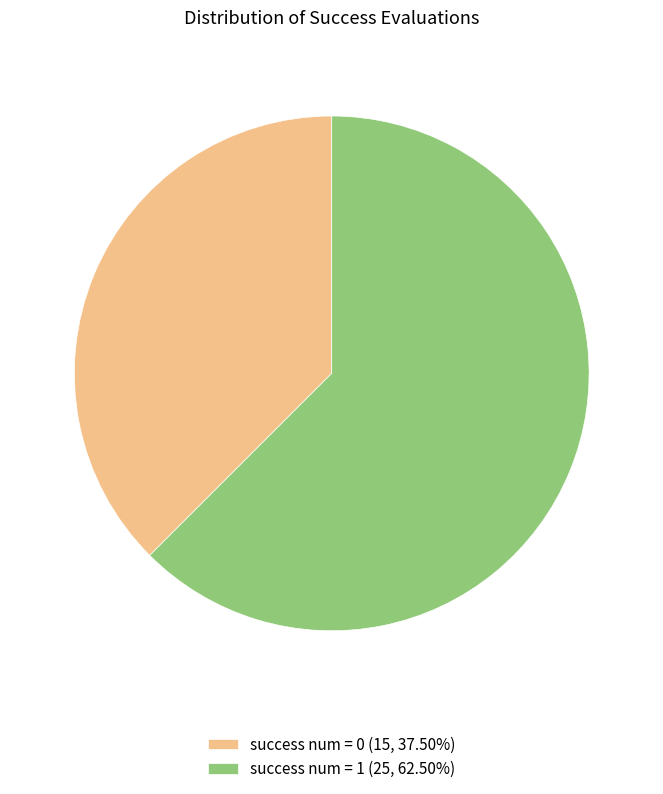

Is there a majority slice in this chart?

Yes